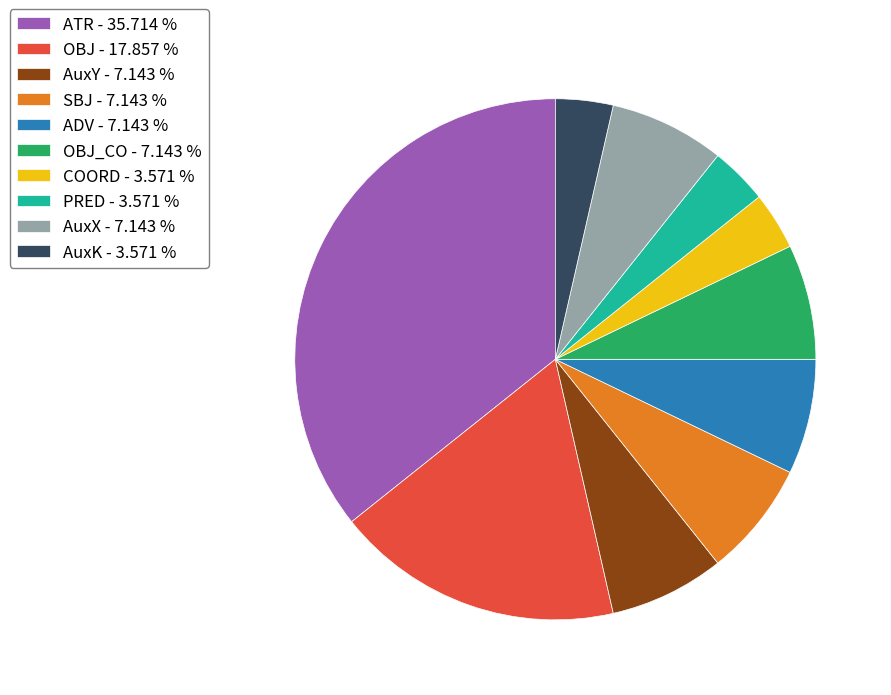

Between PRED - 3.571 % and SBJ - 7.143 %, which is larger?

SBJ - 7.143 %